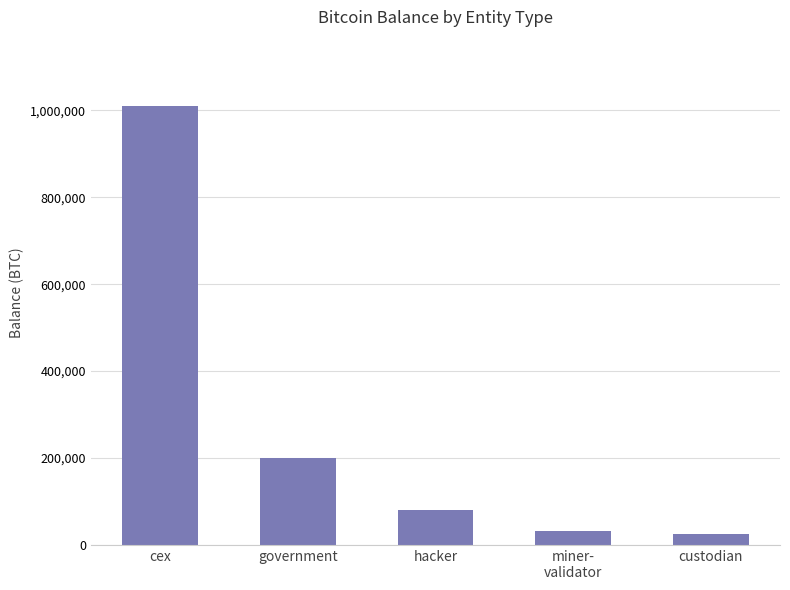

What is the label of the 5th bar from the left?

custodian